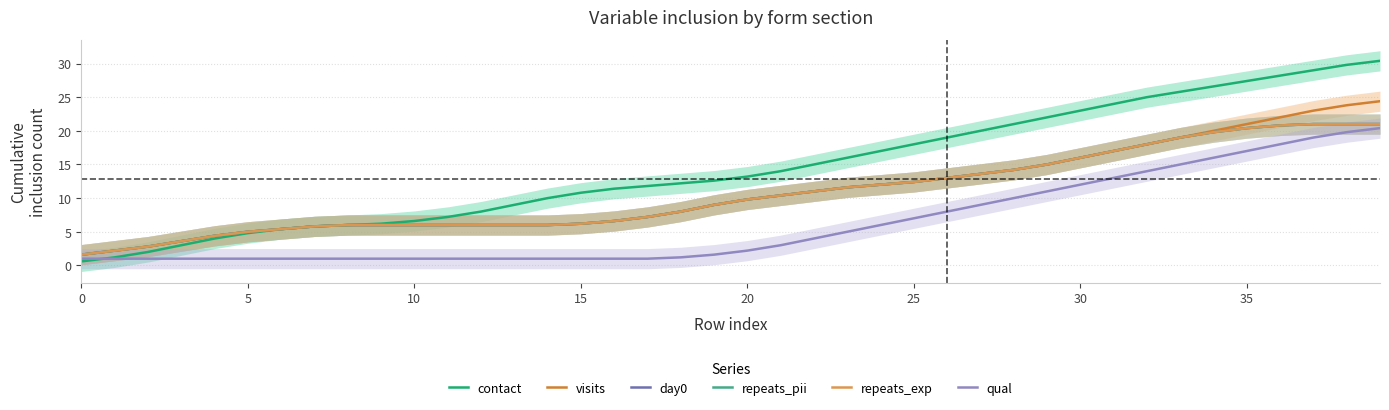

Reading left to right, list all the values displayed in this chart.

contact: 0.6	1.2	2.0	3.0	4.0	4.8	5.4	5.8	6.0	6.2	6.6	7.2	8.0	9.0	10.0	10.8	11.4	11.8	12.2	12.6	13.2	14.0	15.0	16.0	17.0	18.0	19.0	20.0	21.0	22.0	23.0	24.0	25.0	25.8	26.6	27.4	28.2	29.0	29.8	30.4
visits: 1.6	2.2	2.8	3.6	4.4	5.0	5.4	5.8	6.0	6.0	6.0	6.0	6.0	6.0	6.0	6.2	6.6	7.2	8.0	9.0	9.8	10.4	11.0	11.6	12.0	12.4	13.0	13.6	14.2	15.0	16.0	17.0	18.0	19.0	20.0	21.0	22.0	23.0	23.8	24.4
day0: 1.6	2.2	2.8	3.6	4.4	5.0	5.4	5.8	6.0	6.0	6.0	6.0	6.0	6.0	6.0	6.2	6.6	7.2	8.0	9.0	9.8	10.4	11.0	11.6	12.0	12.4	13.0	13.6	14.2	15.0	16.0	17.0	18.0	19.0	19.8	20.4	20.8	21.0	21.0	21.0
repeats_pii: 1.6	2.2	2.8	3.6	4.4	5.0	5.4	5.8	6.0	6.0	6.0	6.0	6.0	6.0	6.0	6.2	6.6	7.2	8.0	9.0	9.8	10.4	11.0	11.6	12.0	12.4	13.0	13.6	14.2	15.0	16.0	17.0	18.0	19.0	19.8	20.4	20.8	21.0	21.0	21.0
repeats_exp: 1.6	2.2	2.8	3.6	4.4	5.0	5.4	5.8	6.0	6.0	6.0	6.0	6.0	6.0	6.0	6.2	6.6	7.2	8.0	9.0	9.8	10.4	11.0	11.6	12.0	12.4	13.0	13.6	14.2	15.0	16.0	17.0	18.0	19.0	19.8	20.4	20.8	21.0	21.0	21.0
qual: 1.0	1.0	1.0	1.0	1.0	1.0	1.0	1.0	1.0	1.0	1.0	1.0	1.0	1.0	1.0	1.0	1.0	1.0	1.2	1.6	2.2	3.0	4.0	5.0	6.0	7.0	8.0	9.0	10.0	11.0	12.0	13.0	14.0	15.0	16.0	17.0	18.0	19.0	19.8	20.4